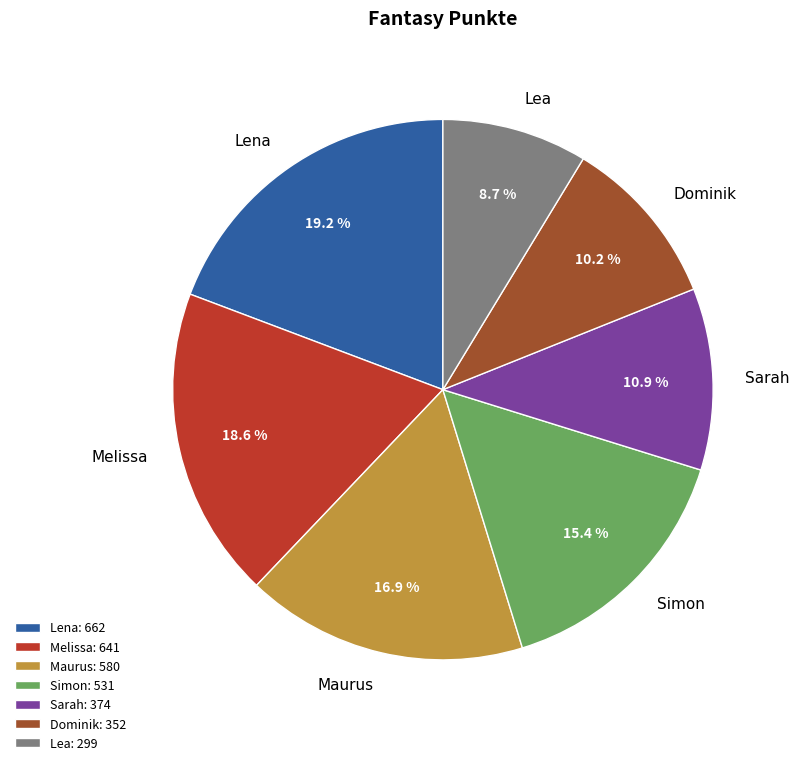

Is it true that Lea is 19% of the pie?

False